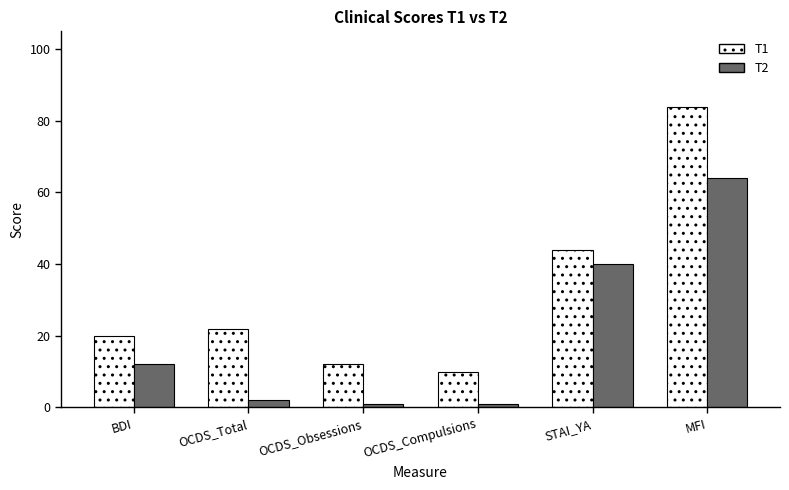

What is the spread (max minus min) of values at OCDS_Obsessions?

11